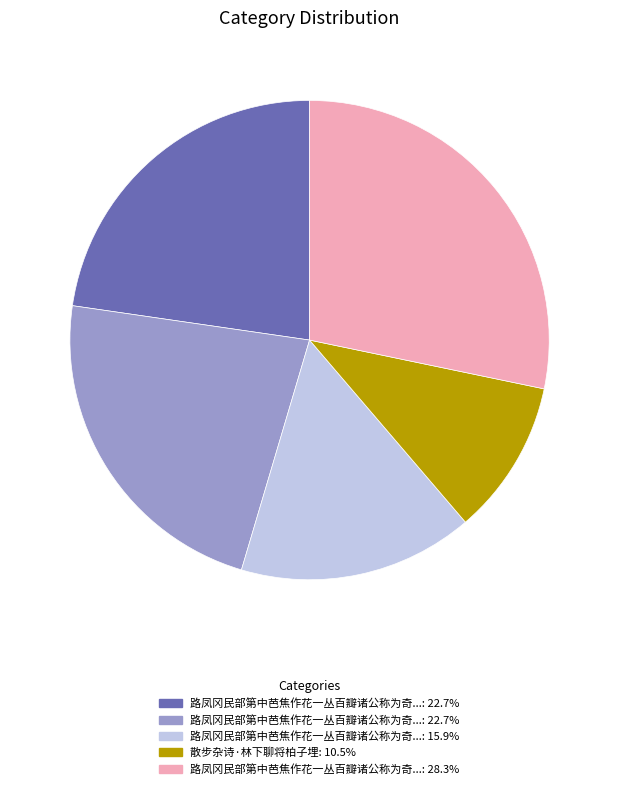

Does any single category account for the majority?

No